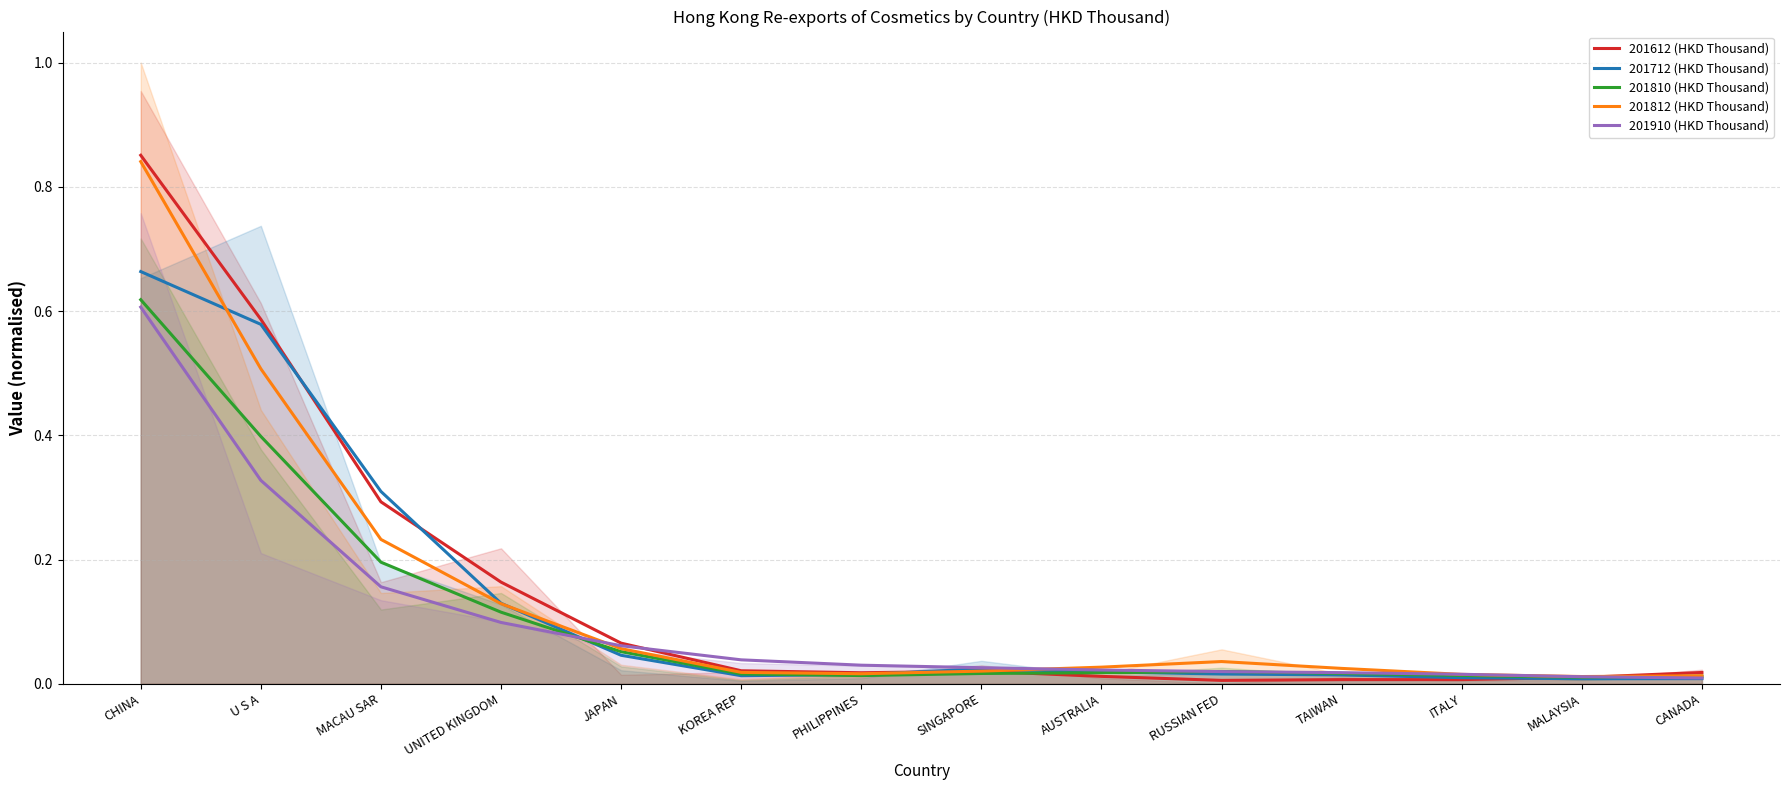

What is the total value across all series at KOREA REP?

0.1